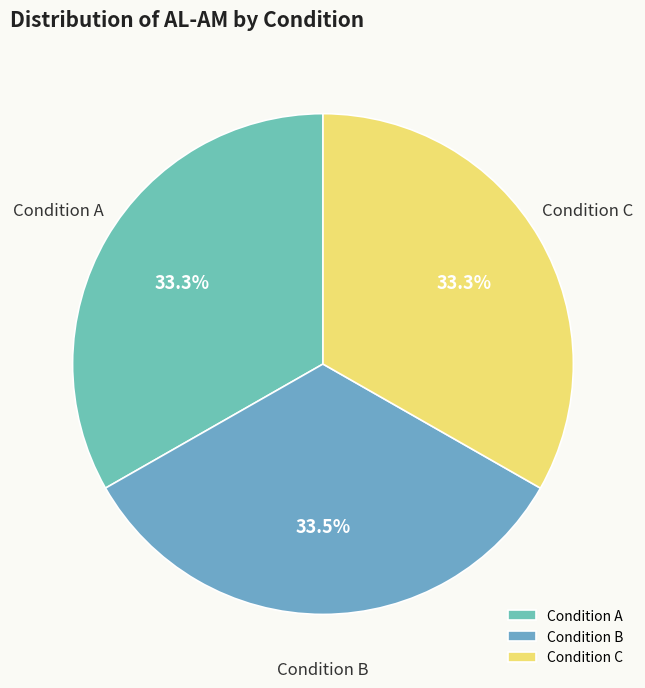

Does any single category account for the majority?

No